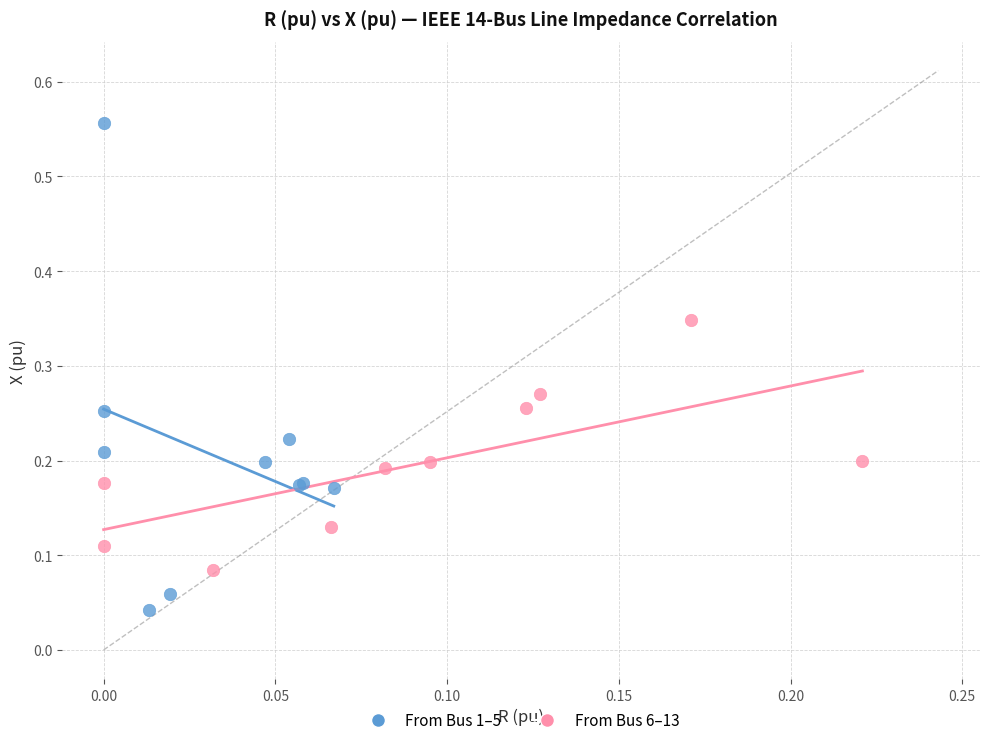

Which series contains the lowest Y value?

From Bus 1–5